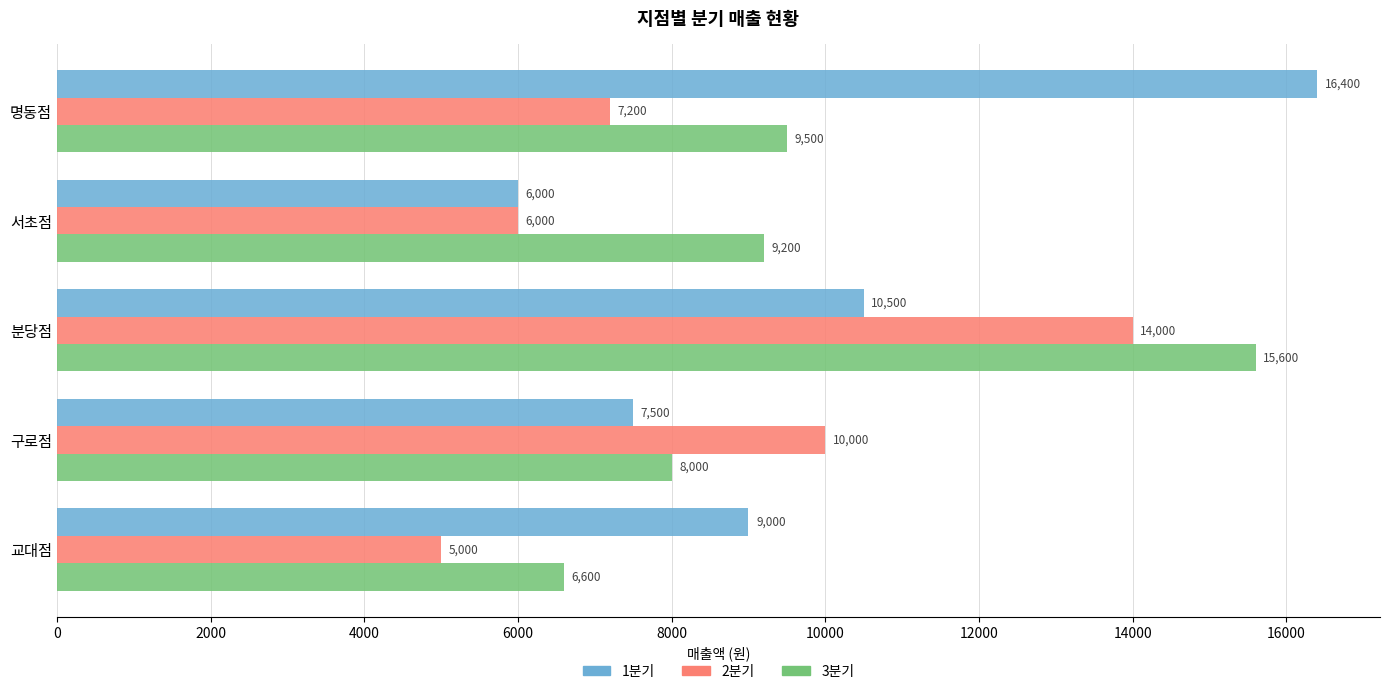

What is the maximum value for 1분기?

16400